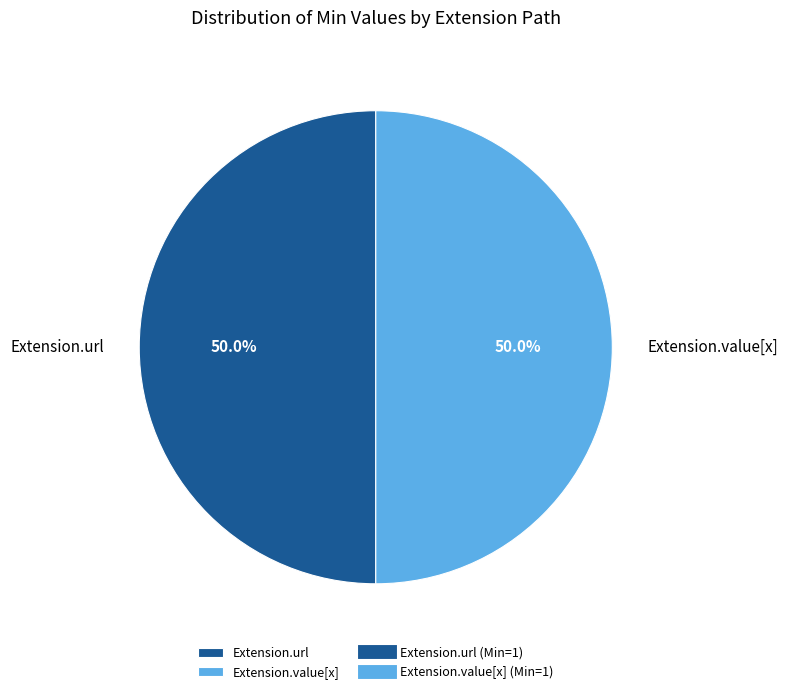

What is the ratio of the value at Extension.url to the value at Extension.value[x]?

1.0